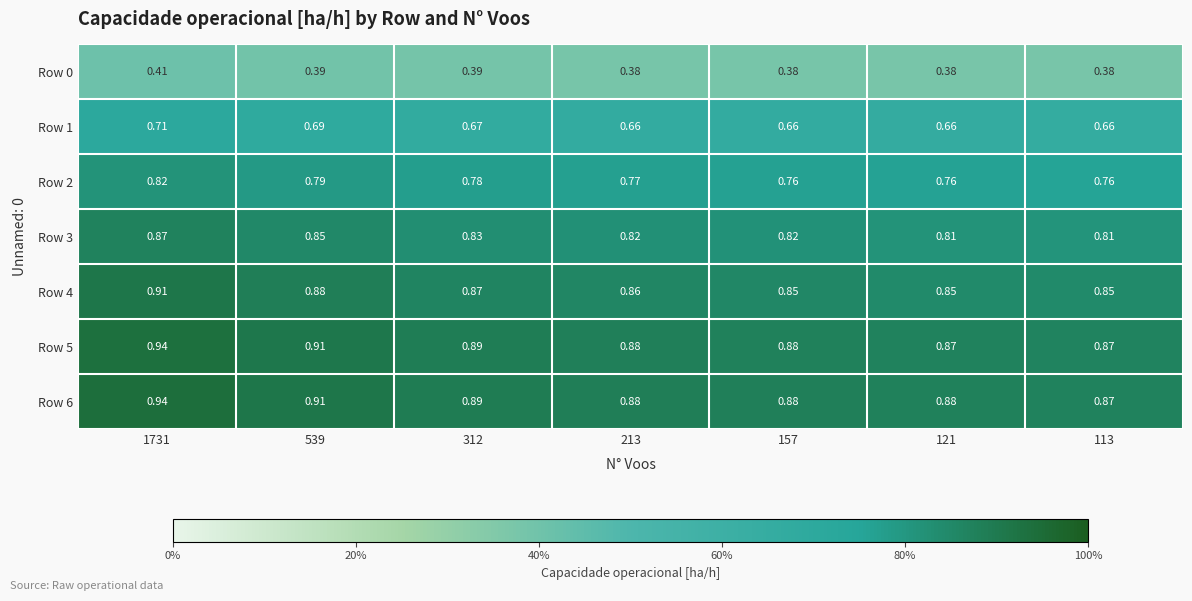

Is the value of Row 6 at 1731 greater than the value of Row 0 at 121?

Yes